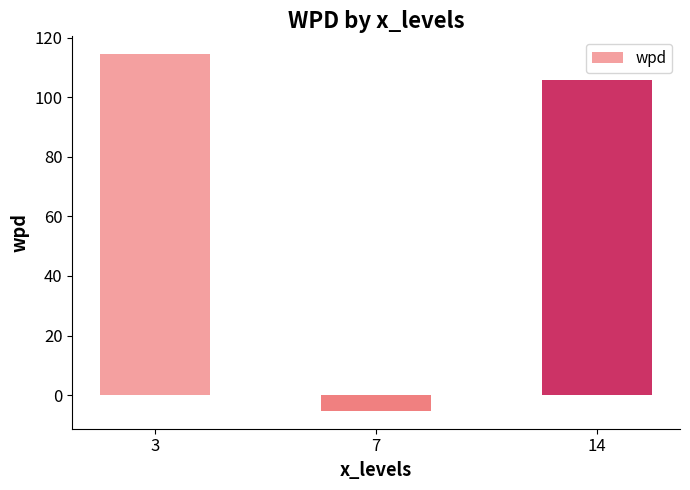

Reading left to right, what are all the values shown in this chart?

3=114.5	7=-5.3	14=105.8